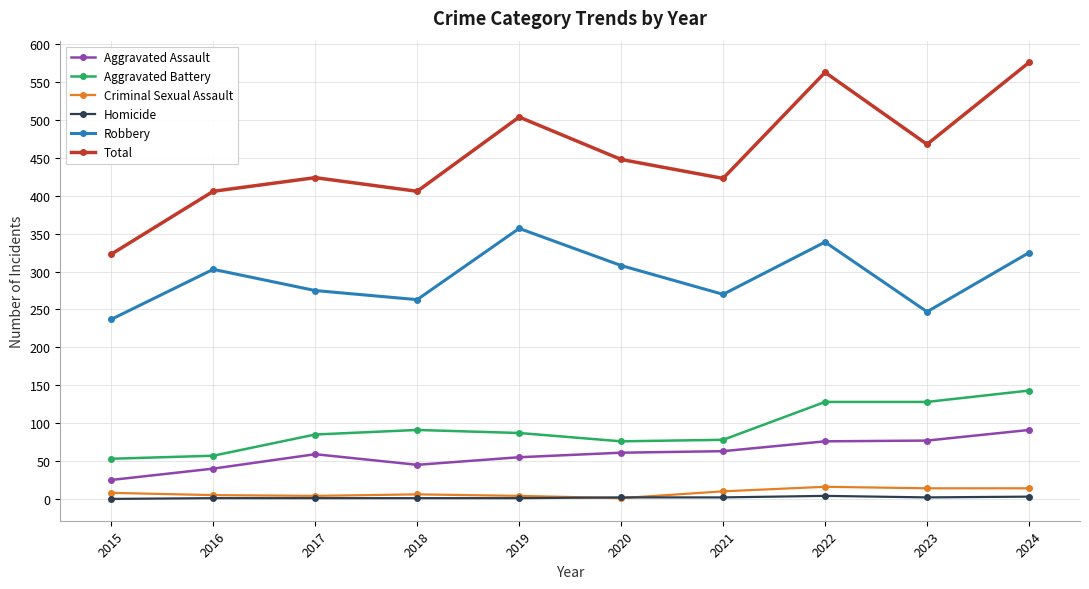

What is the value of the Aggravated Battery point at the 3rd from the left?

85